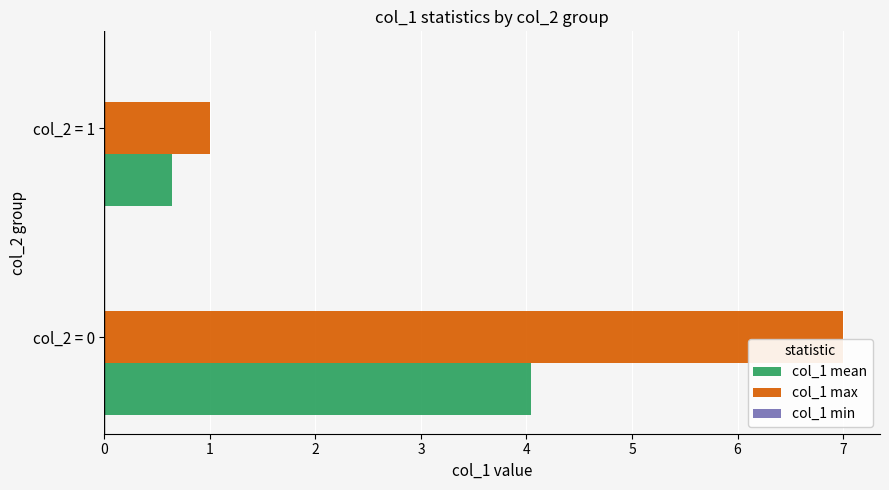

The col_1 mean series shows 4.0 at col_2 = 0. True or false?

True